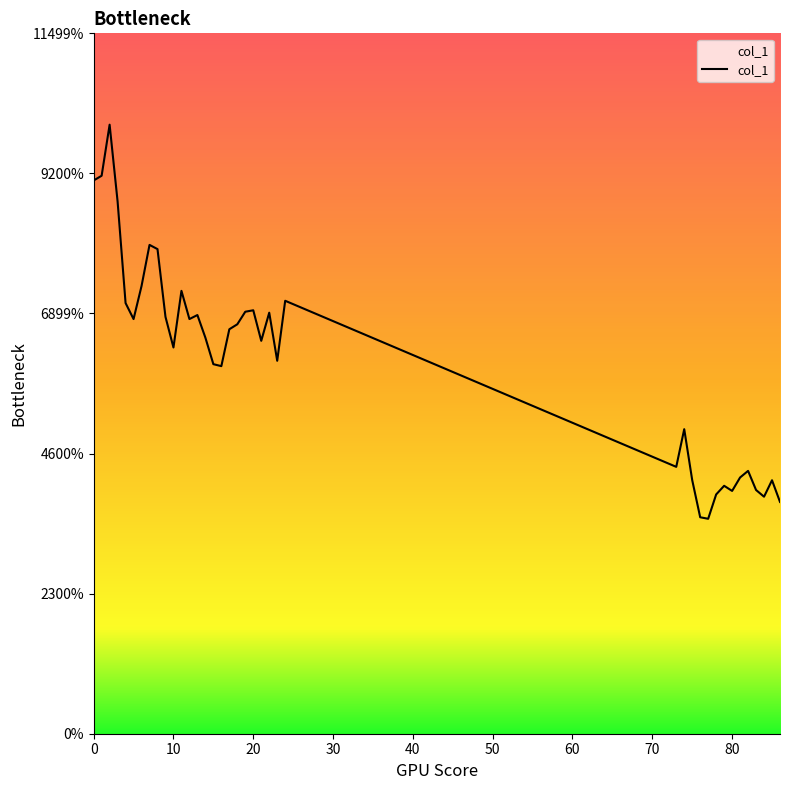

Does the chart display data point markers on the line(s)?

No